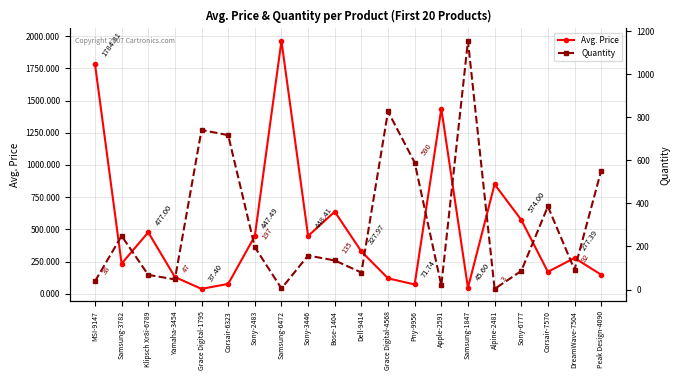

Read the Avg. Price value at Alpine-2481.

850.0